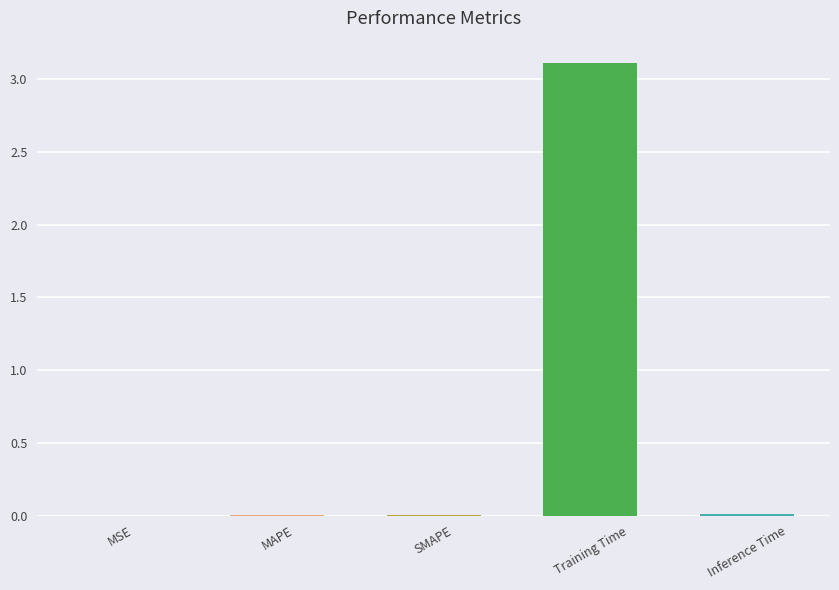

What is the sum of all values?

3.1